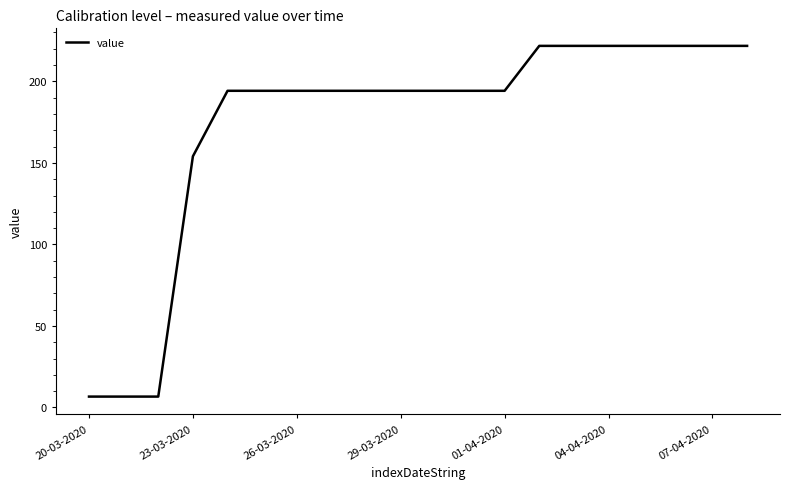

Reading left to right, list all the values displayed in this chart.

6.7	6.7	6.7	154.0	194.2	194.2	194.2	194.2	194.2	194.2	194.2	194.2	194.2	221.8	221.8	221.8	221.8	221.8	221.8	221.8